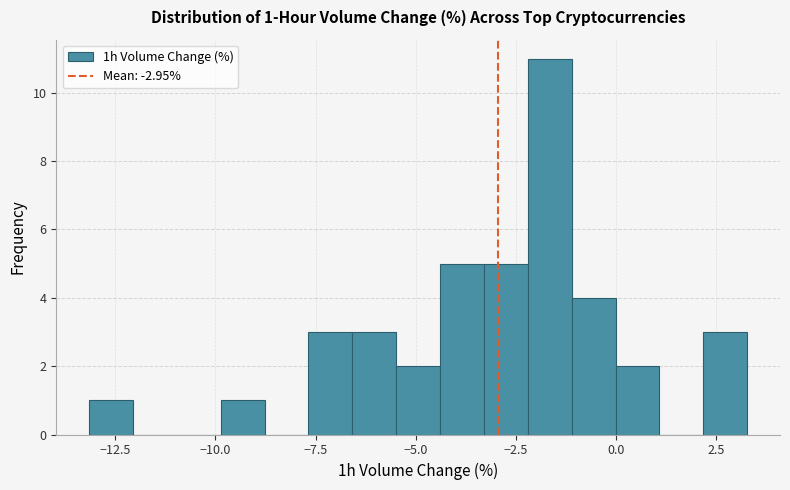

Around what value on the x-axis is the tallest bar? Give the approximate position of its centre, as read against the axis.

-1.5